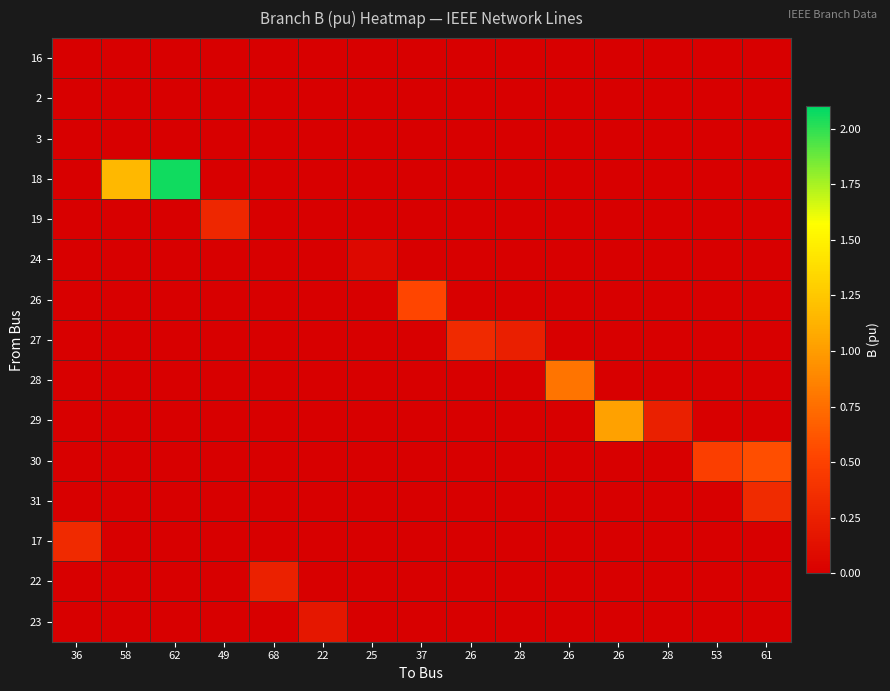

Between 36 and 37, which series saw the biggest shift?

26